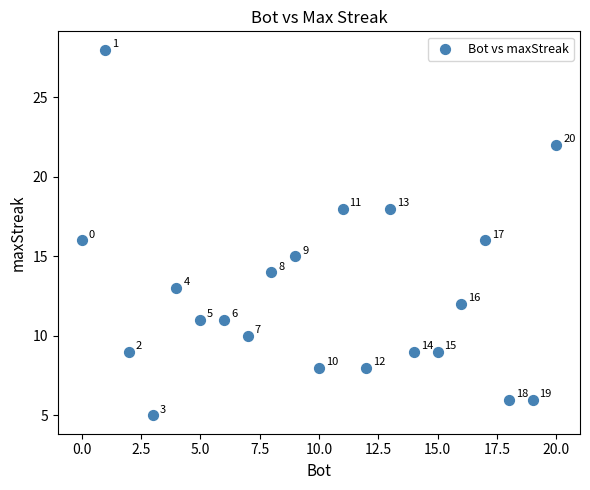

What Y value in the scatter plot is closest to 16?

16